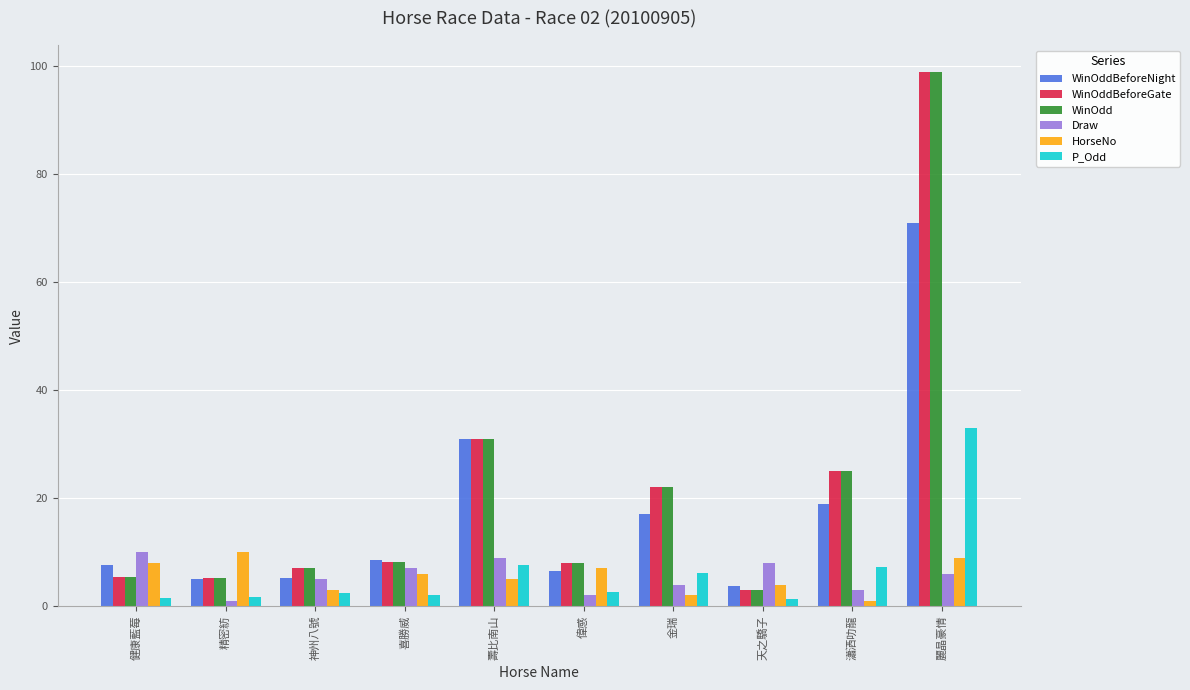

What is the average value of the WinOdd series?

21.4